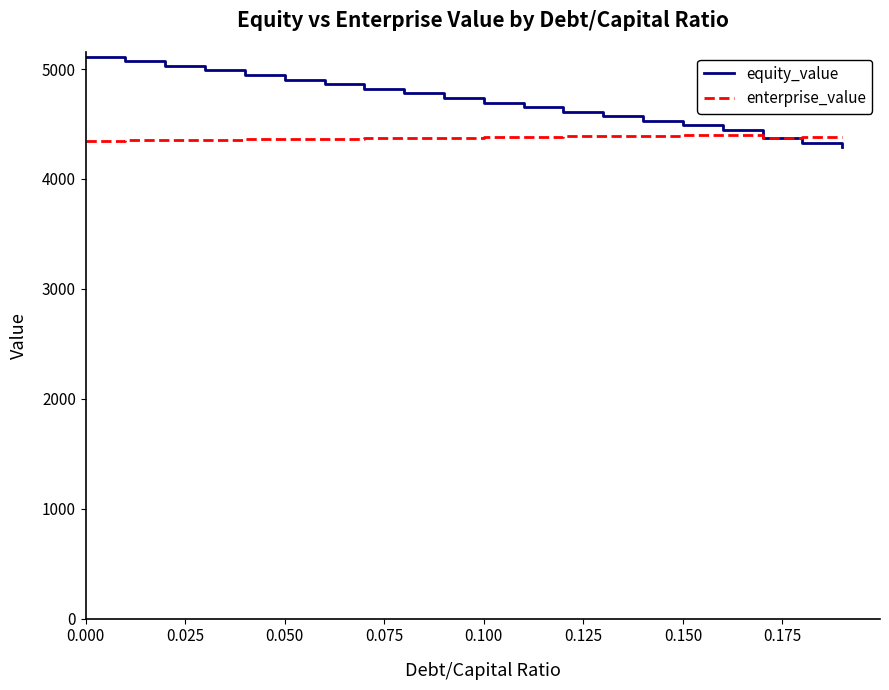

Which series has the largest total across all categories?

equity_value